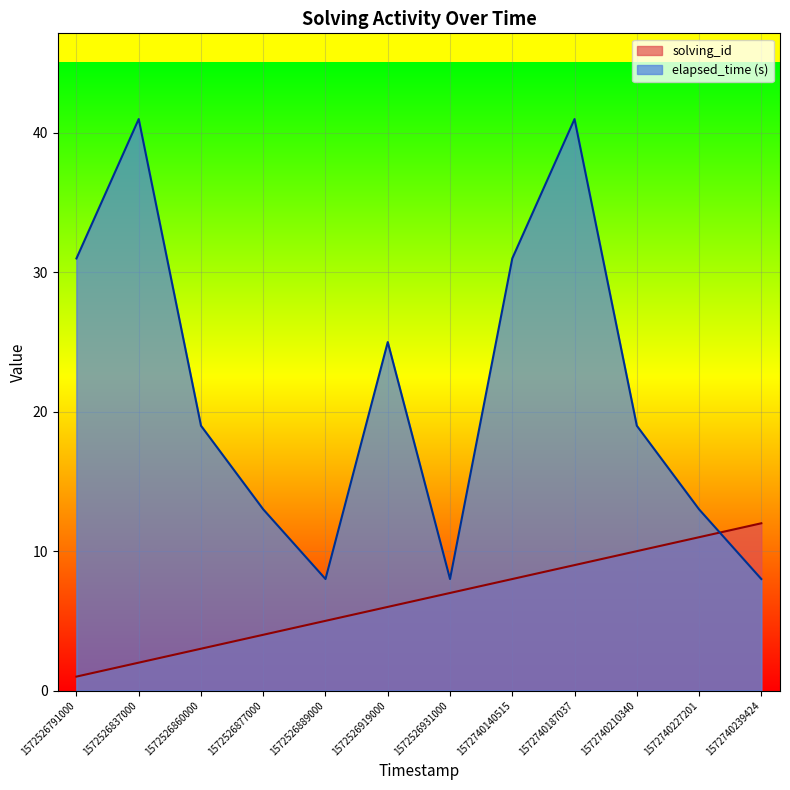

Does the chart display data point markers on the line(s)?

No